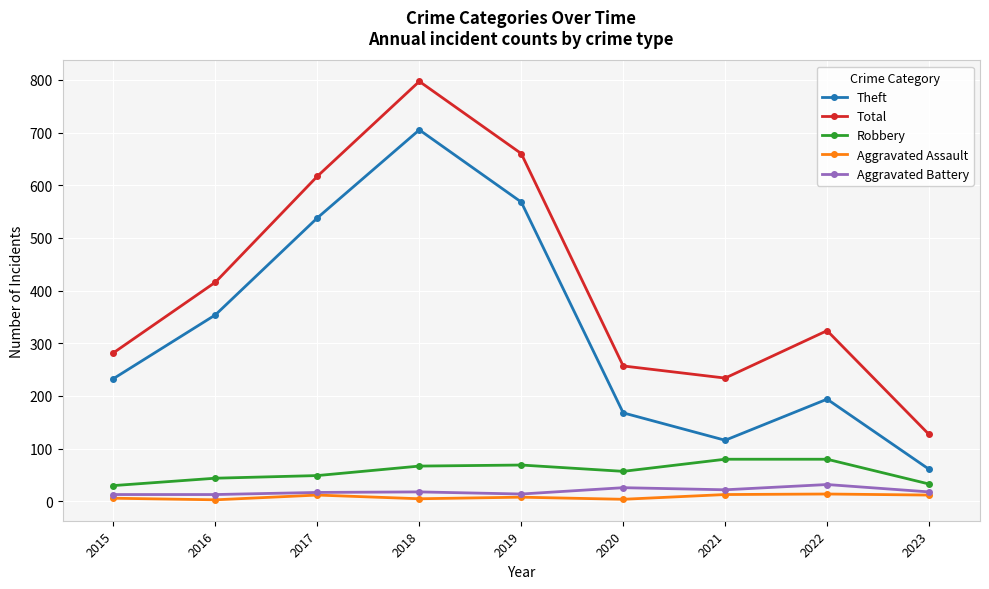

How many distinct data groups are displayed?

5